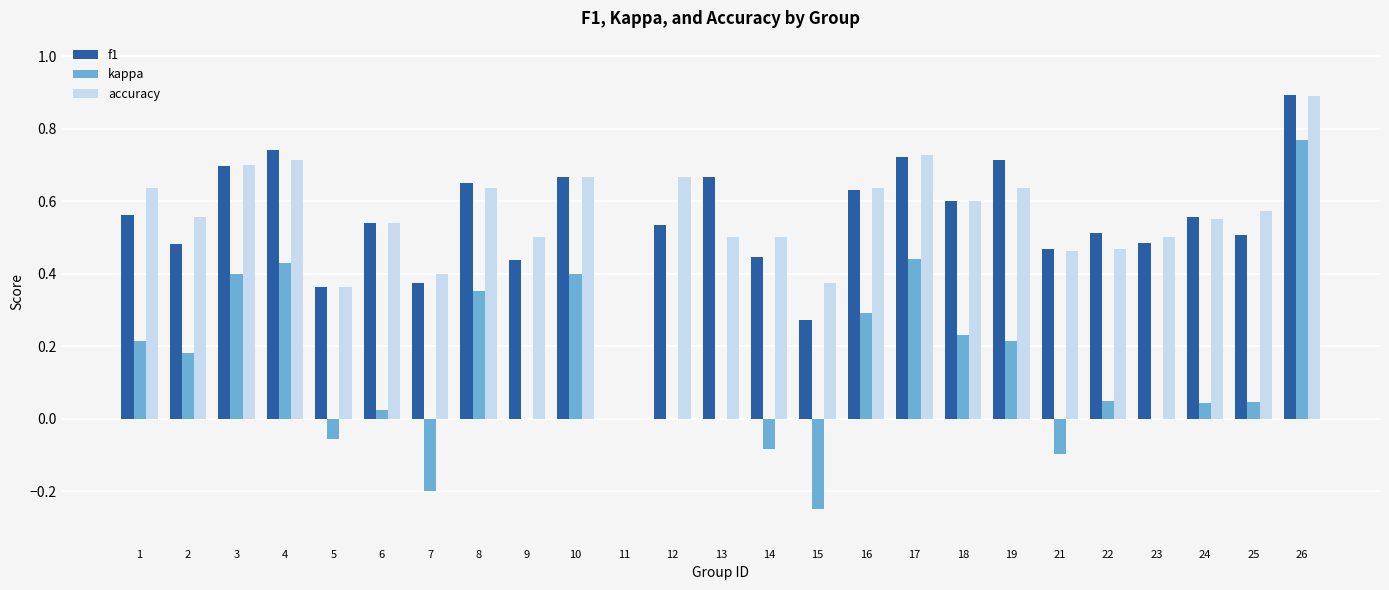

Which series has the widest spread of values?

kappa